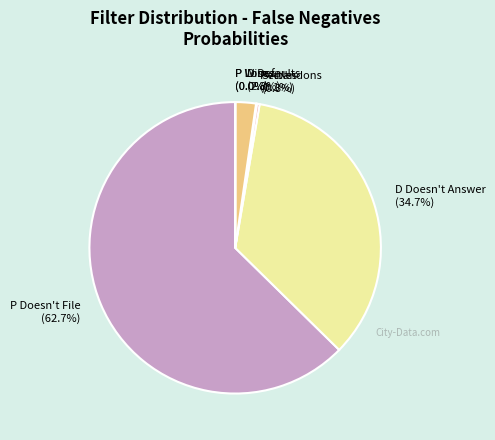

Which slice is the largest?

P Doesn't File (62.7%)